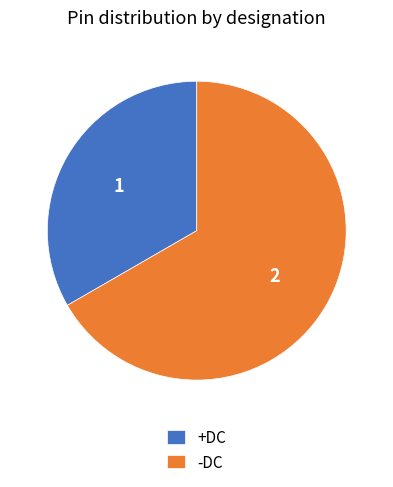

What is the ratio of the value at -DC to the value at +DC?

2.0